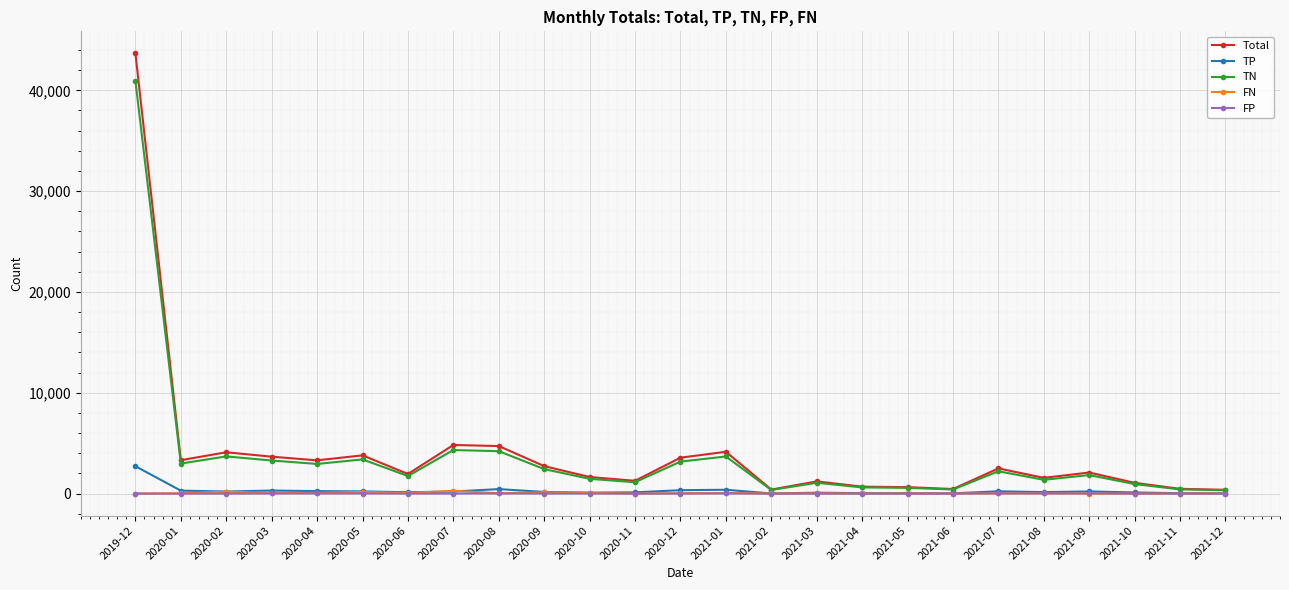

Which label corresponds to the largest value in the chart?

2019-12